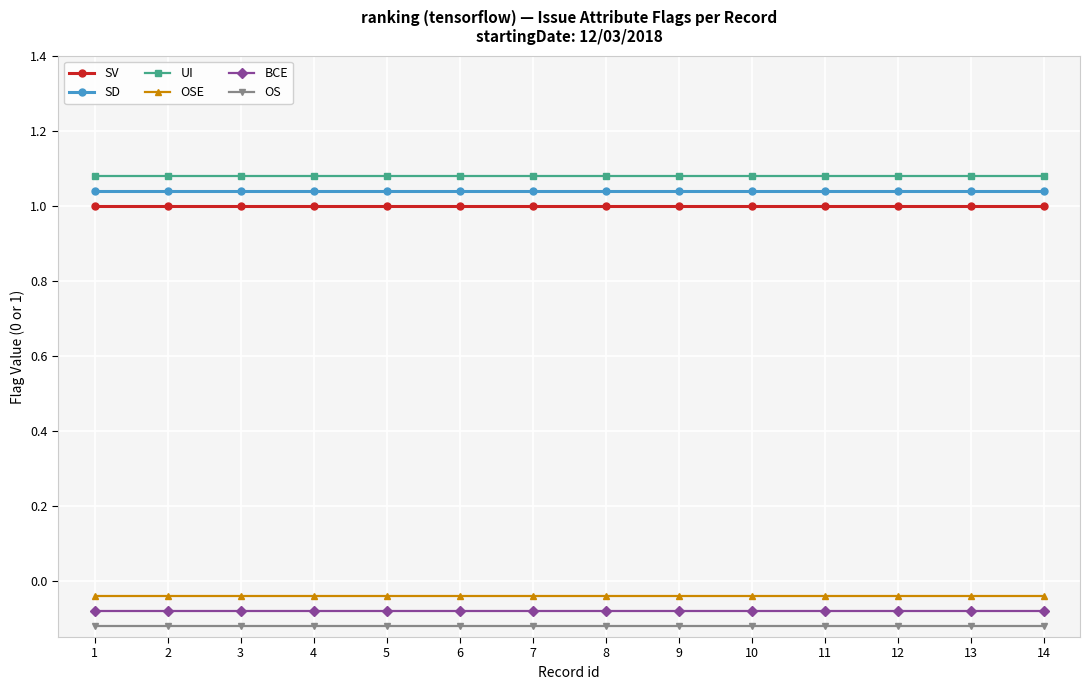

What is the total value across all series at 11?

2.9